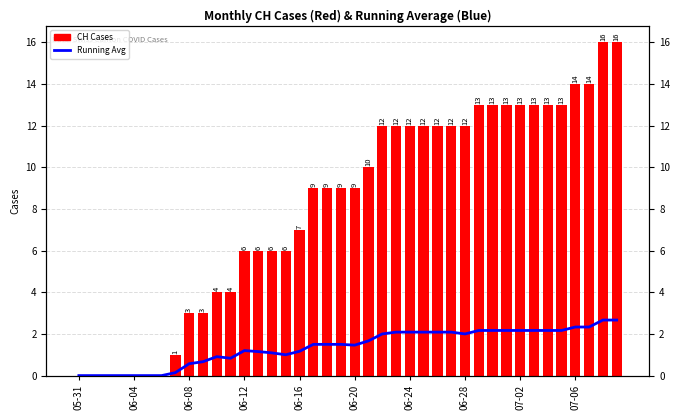

Rank the series by their average value, from lowest to highest.

Running Avg, CH Cases